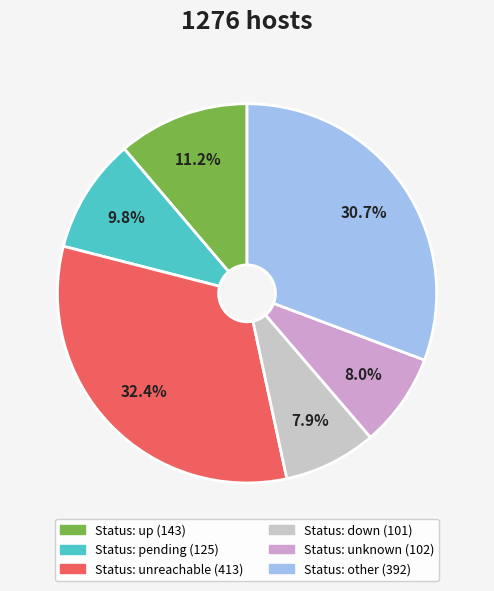

To the nearest percent, what is the difference between the largest and smallest slice percentages?

24%